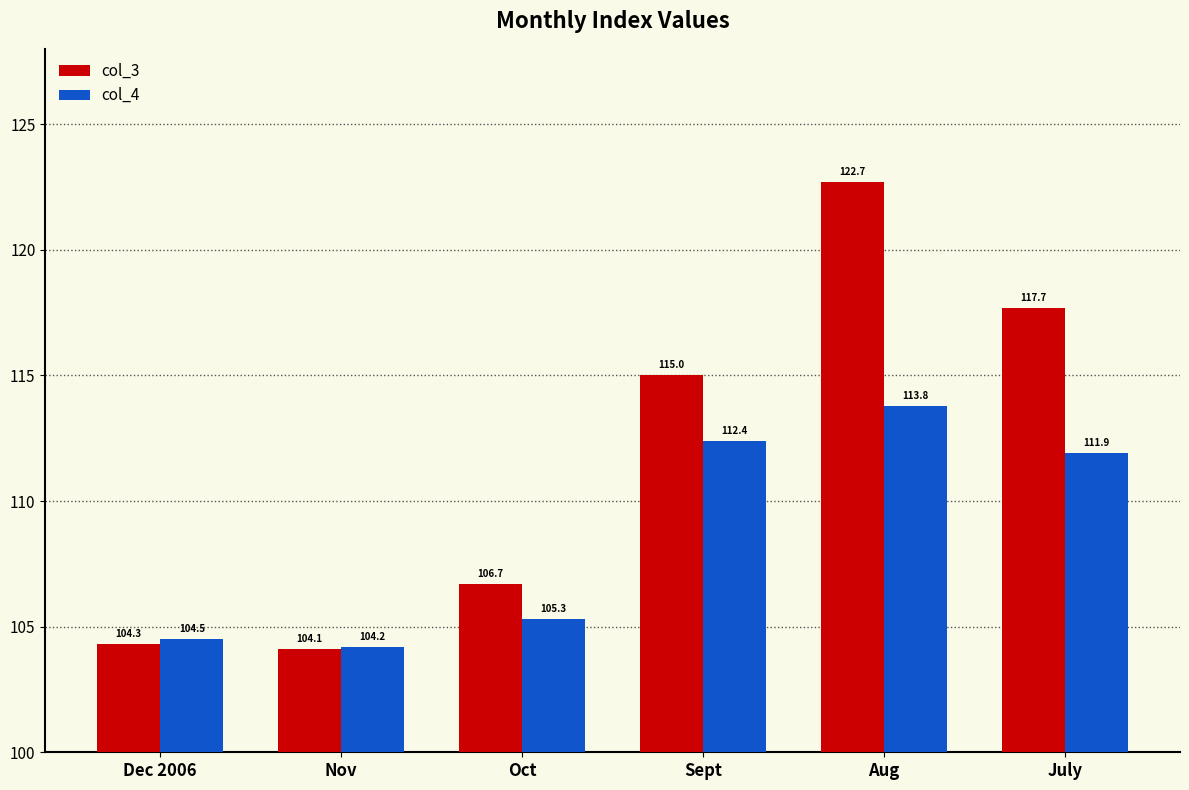

Is it true that col_3 equals 104.1 at Nov?

True